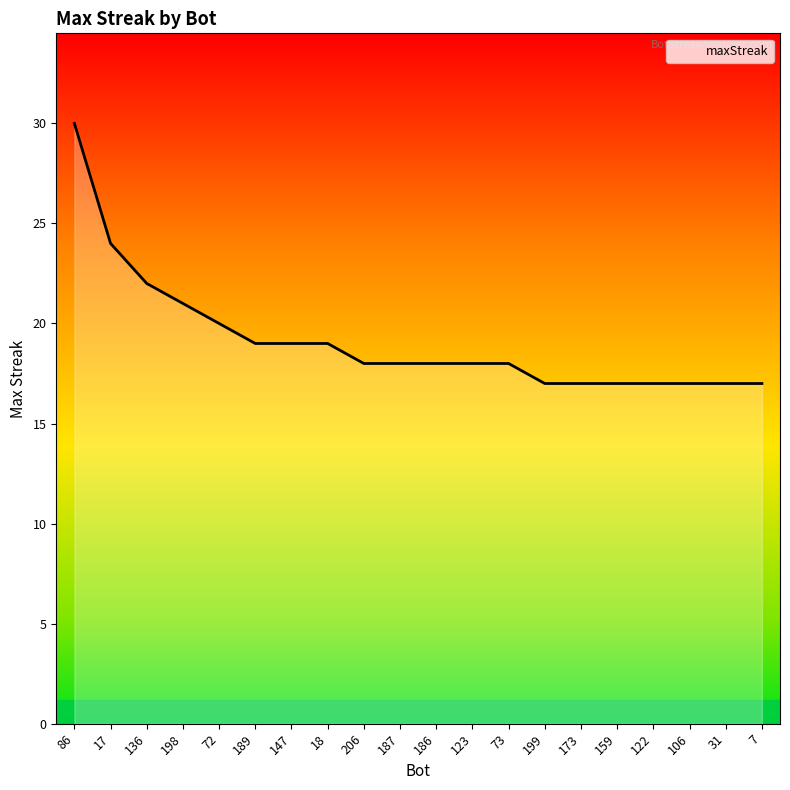

What is the smallest value displayed?

17